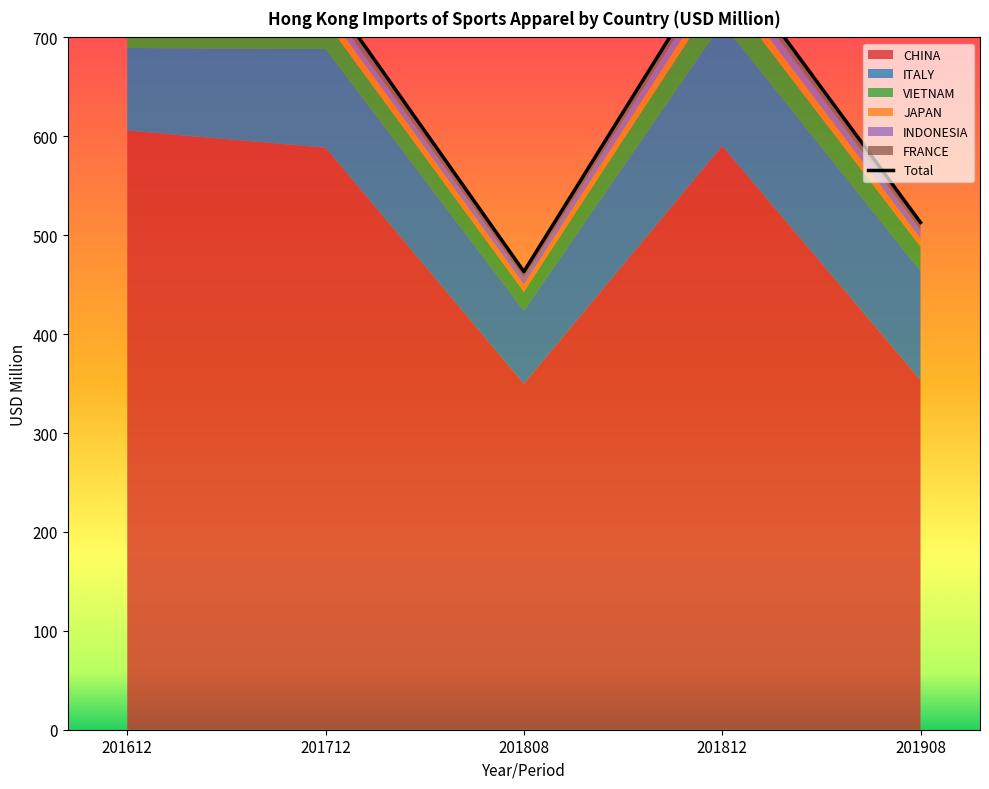

At how many categories does at least one series exceed 564?

3